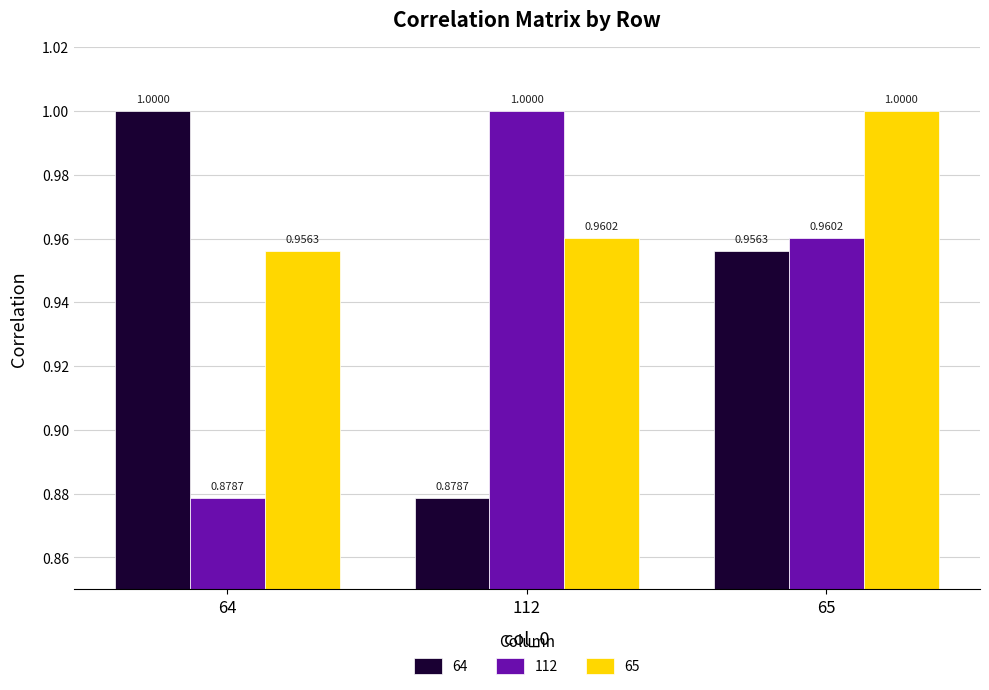

Which category has the highest value in the 65 series?

65